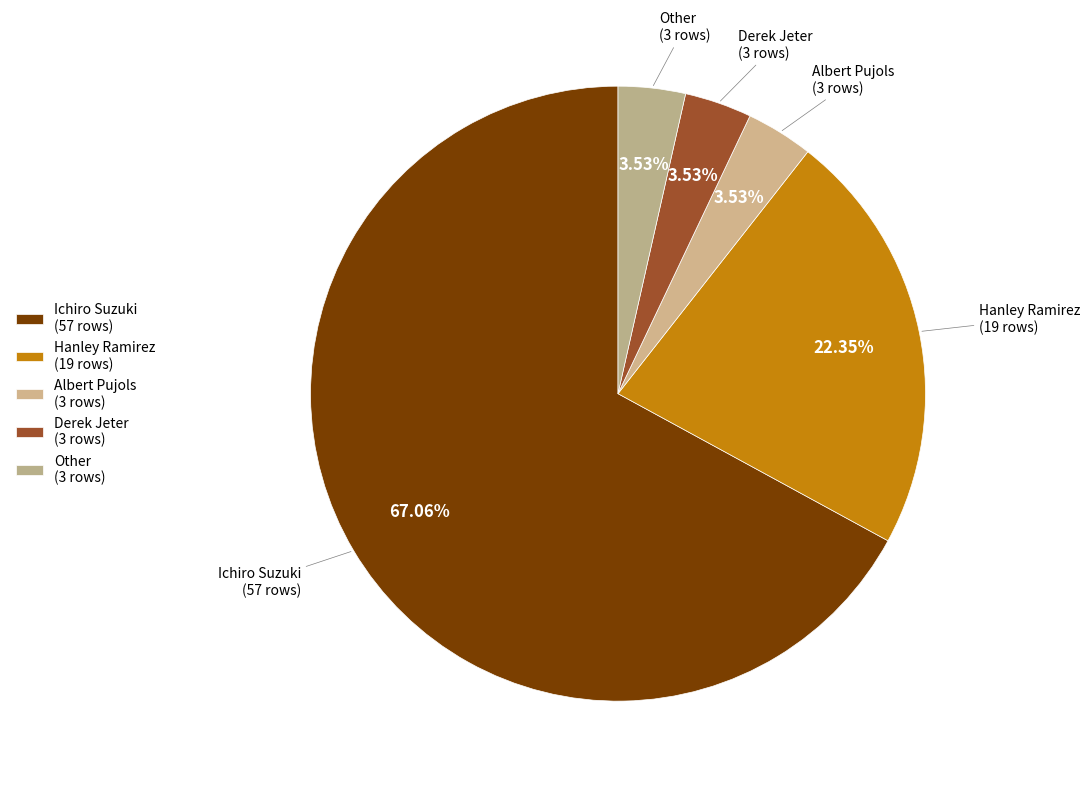

Is there a majority slice in this chart?

Yes